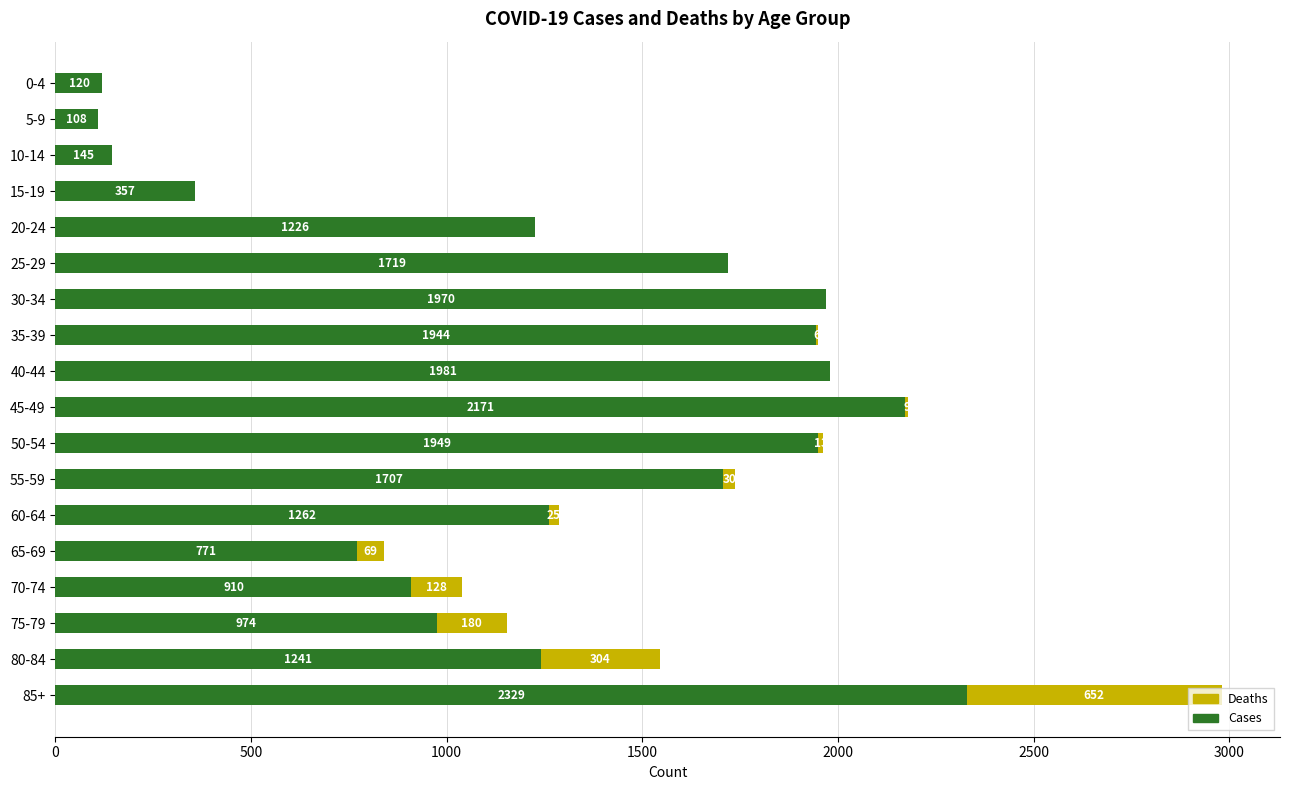

What value does the Cases series have at 15-19, to the nearest 100?

400